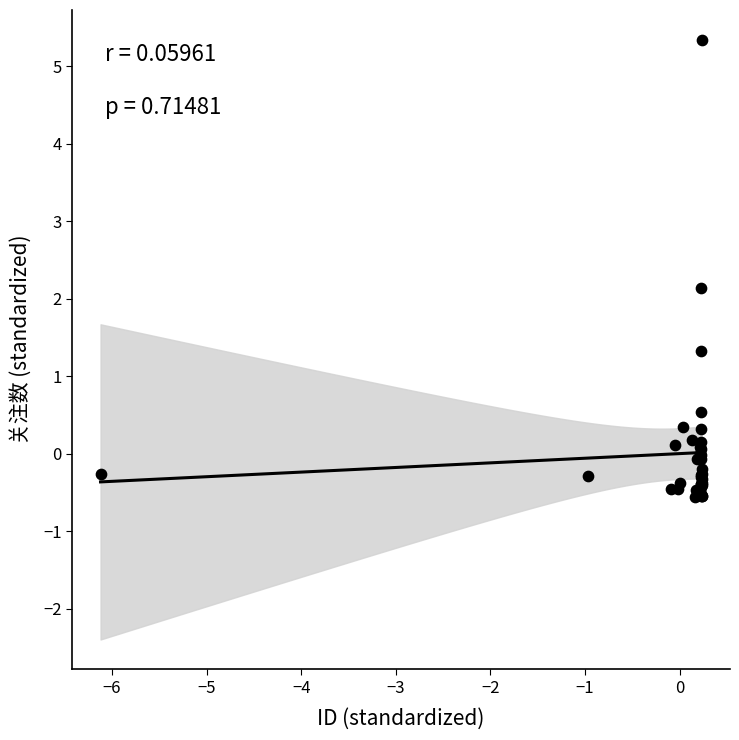

What Y value in the scatter plot is closest to 2?

2.1